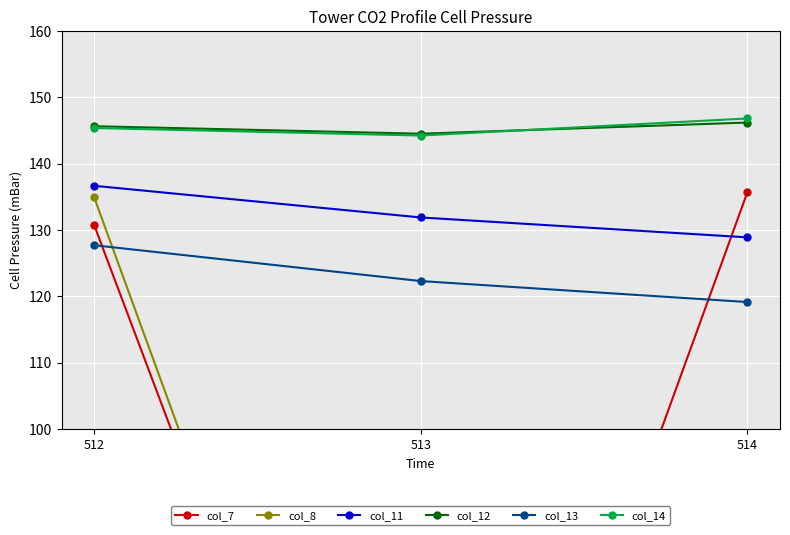

What is the sum of the col_12 values at 514 and 512?

291.8